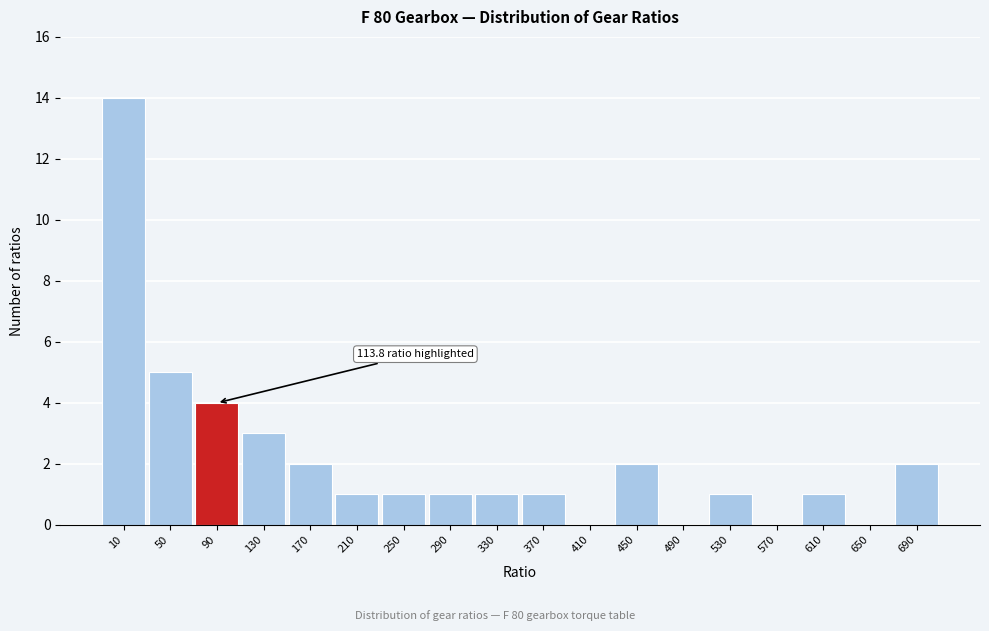

Reading right to left, extract all data points from this chart.

690=2	650=0	610=1	570=0	530=1	490=0	450=2	410=0	370=1	330=1	290=1	250=1	210=1	170=2	130=3	90=4	50=5	10=14